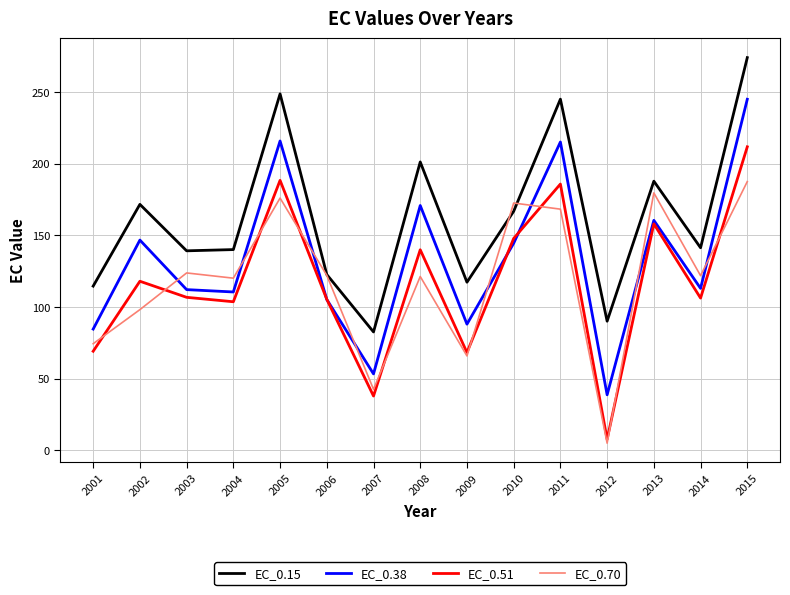

Between 2001 and 2004, which series saw the biggest shift?

EC_0.70